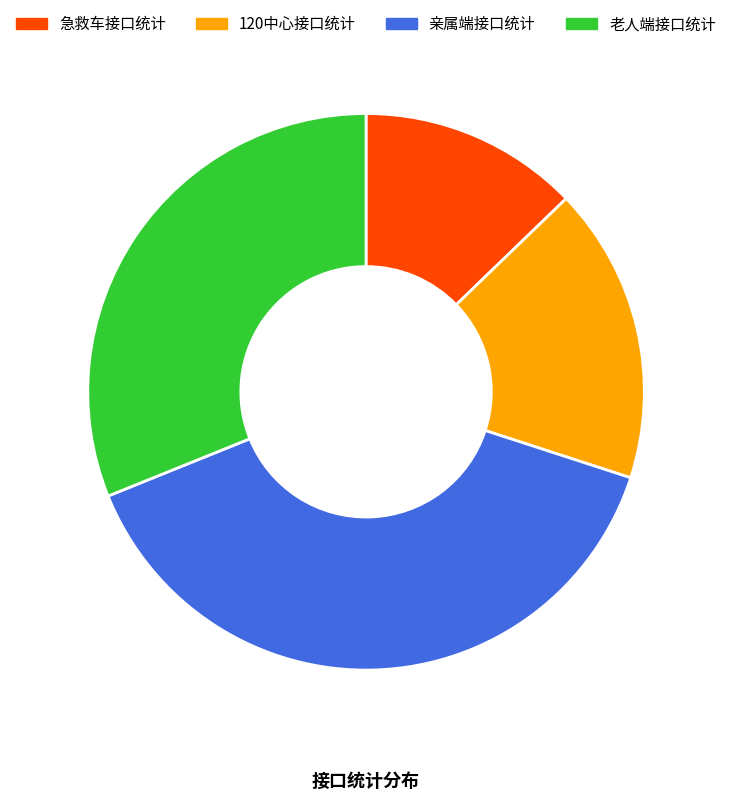

The 急救车接口统计 slice represents 13% of the pie. True or false?

True